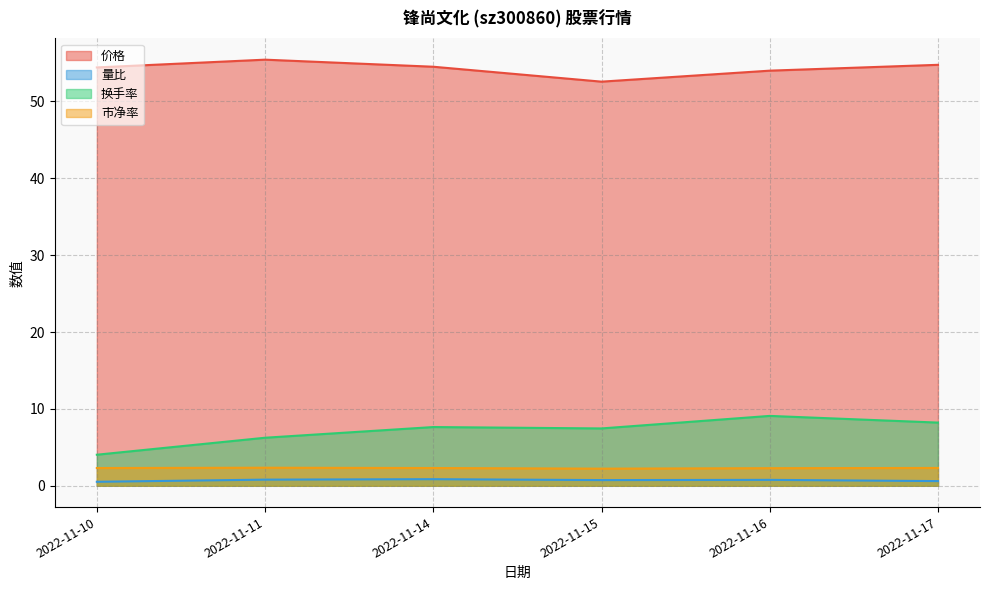

Which series has the largest range (max minus min)?

换手率